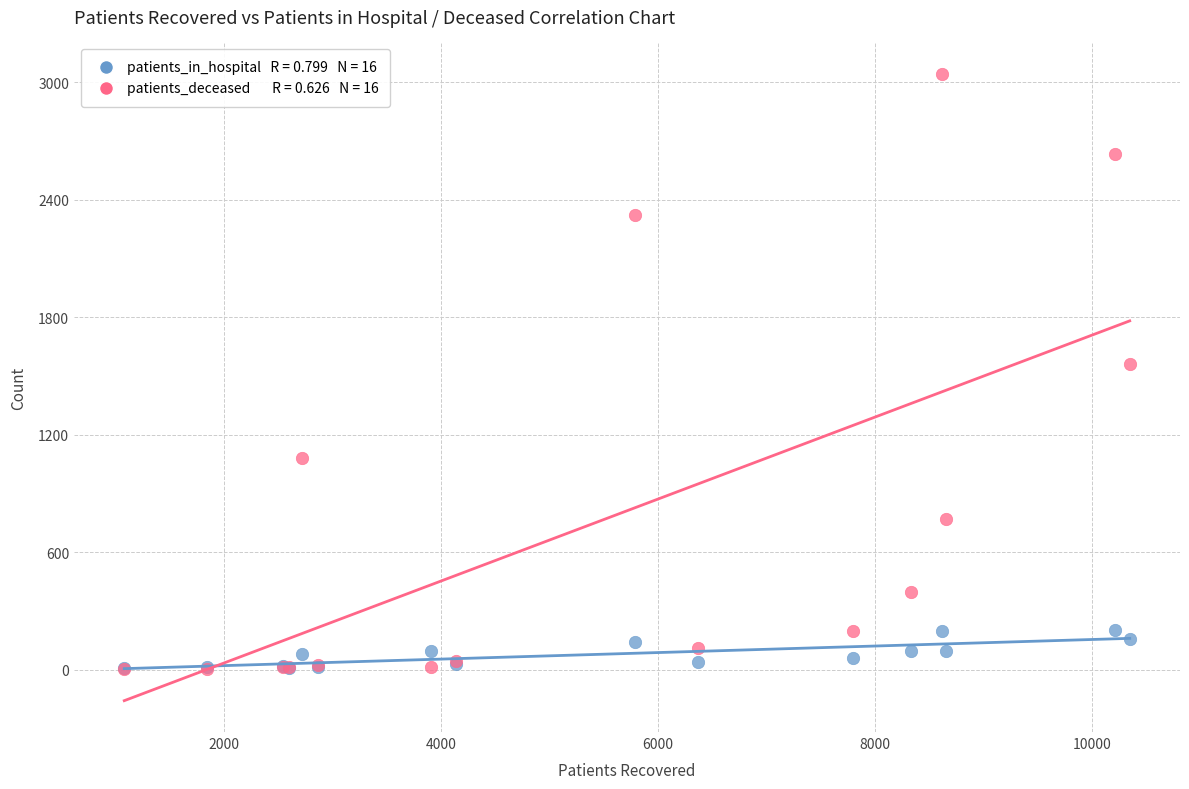

Across all series, what Y value is closest to 1523?

1561